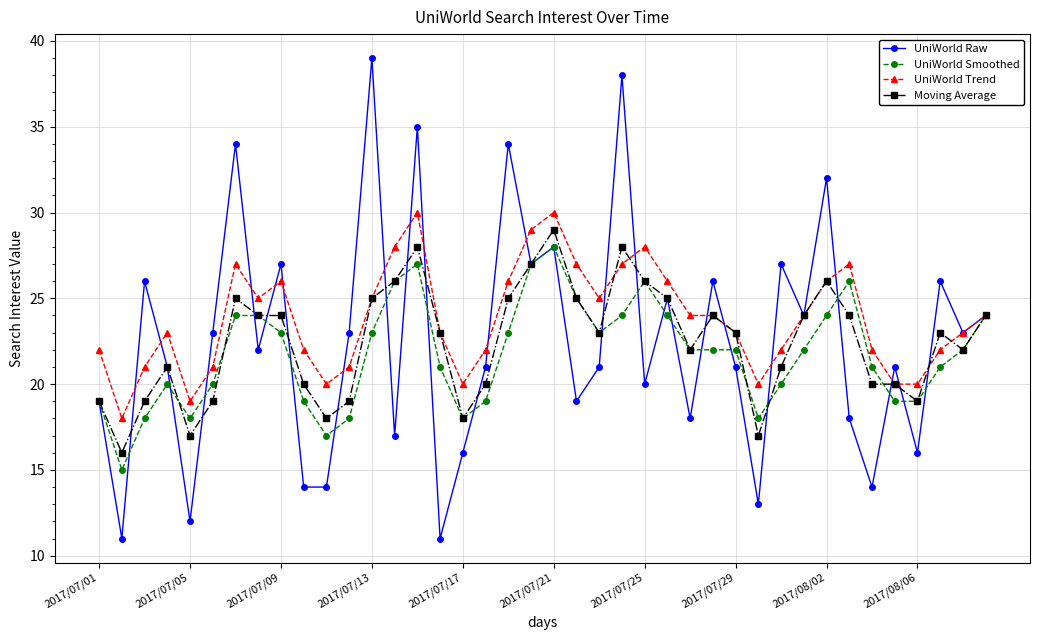

What is the value of the UniWorld Trend point at the 33rd from the left?

26